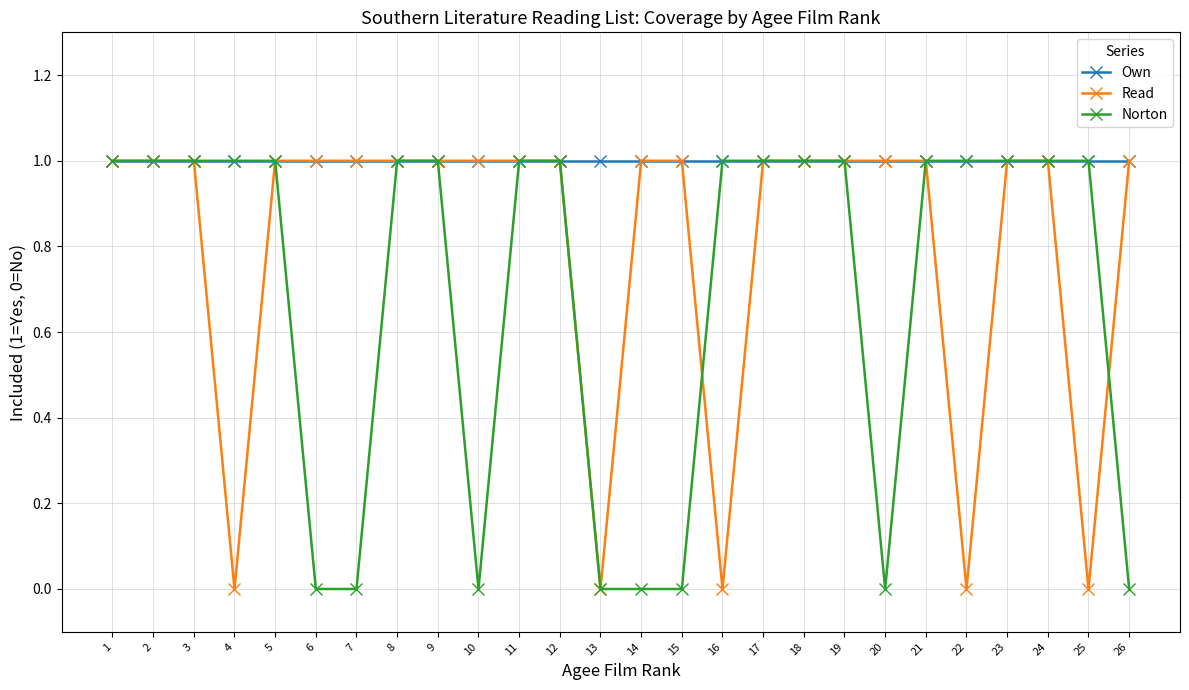

What is the spread (max minus min) of values at 10?

1